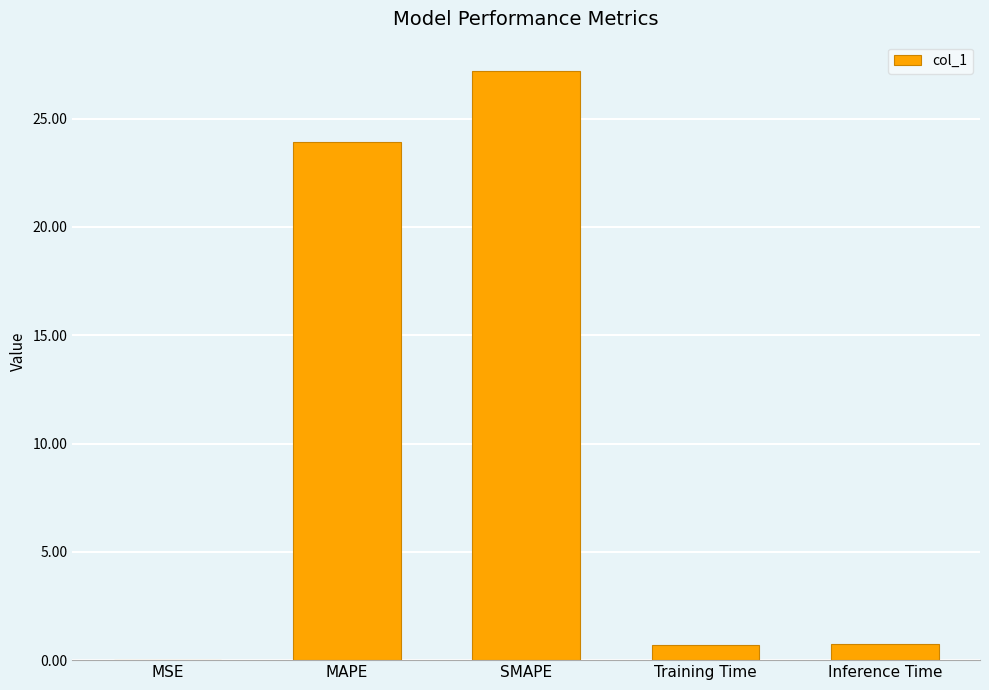

At which label is the value closest to 13?

MAPE